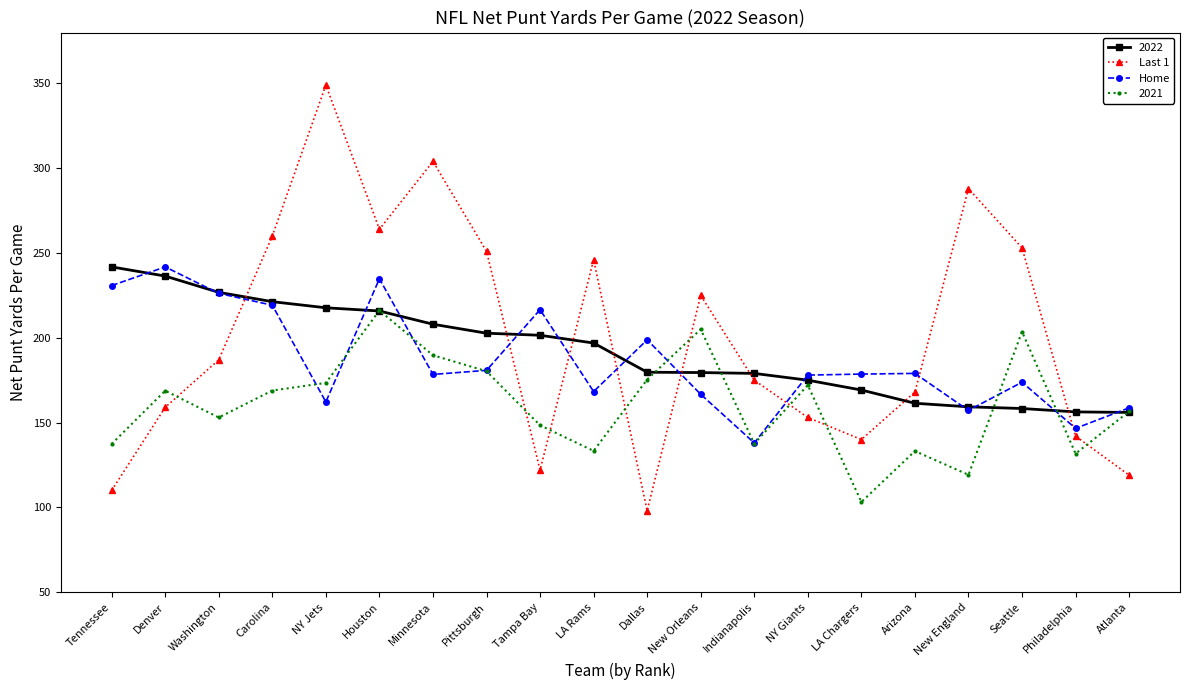

How many interior local valleys does the Last 1 series have?

4